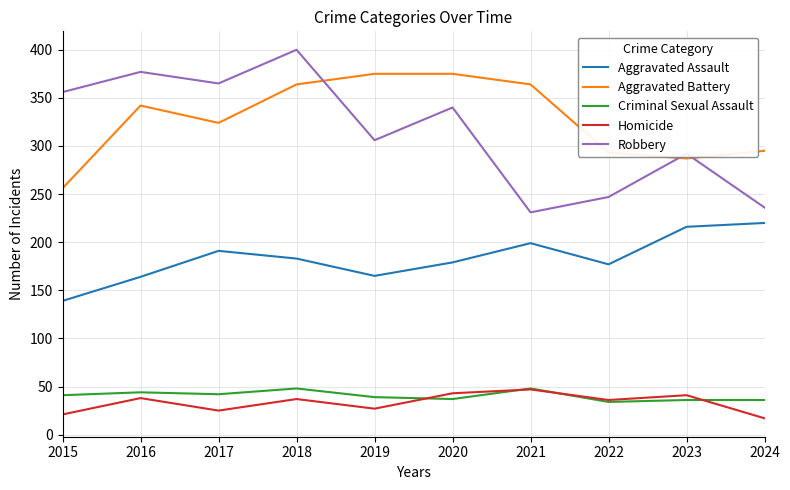

Rank the categories by Robbery value from highest to lowest.

2018, 2016, 2017, 2015, 2020, 2019, 2023, 2022, 2024, 2021